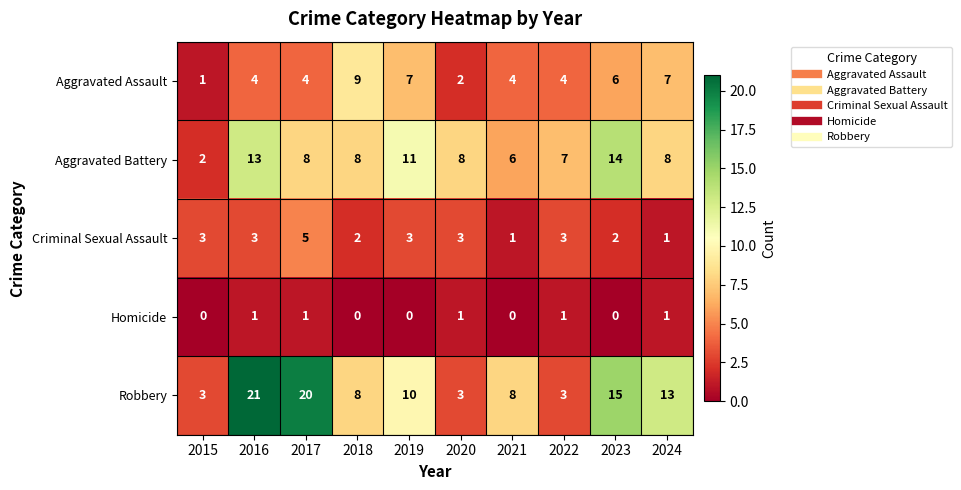

At which label does Criminal Sexual Assault reach its peak?

2017